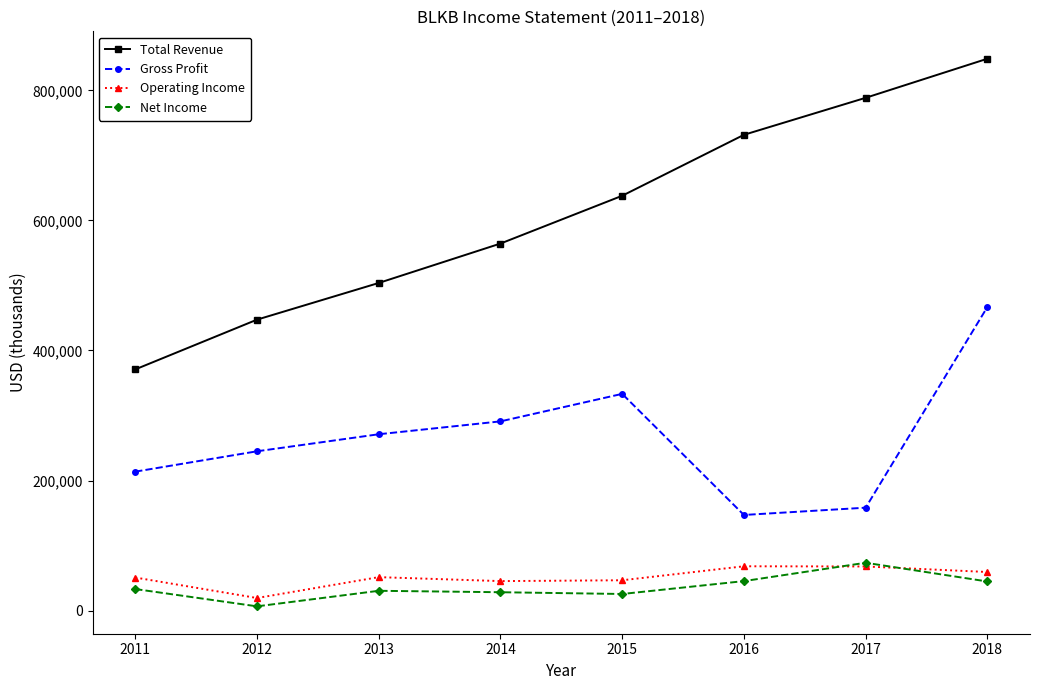

What is the spread (max minus min) of values at 2017?

720600